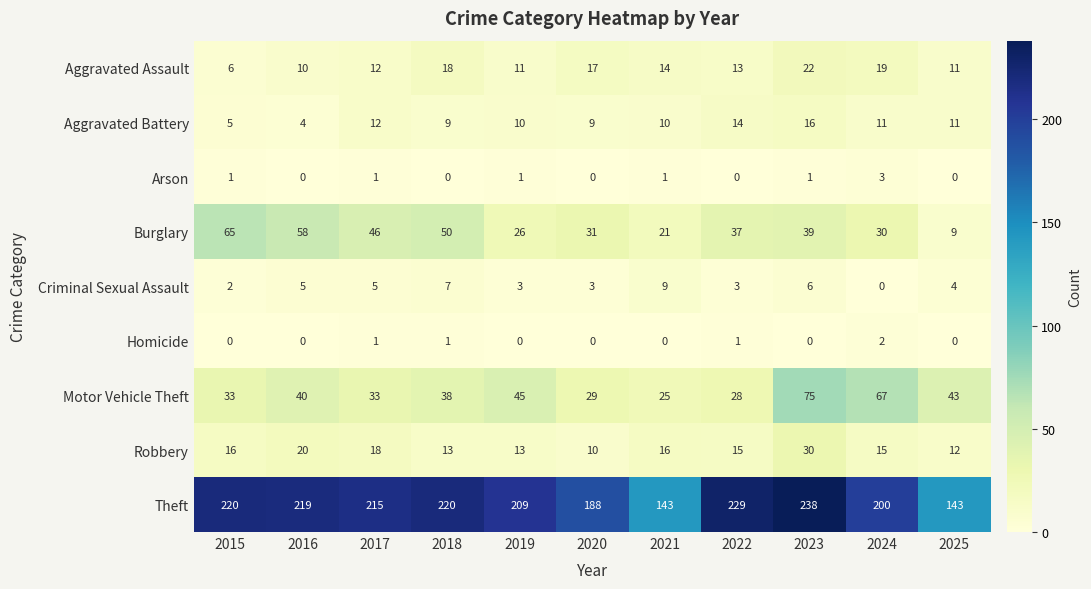

Is it true that Burglary equals 21 at 2021?

True